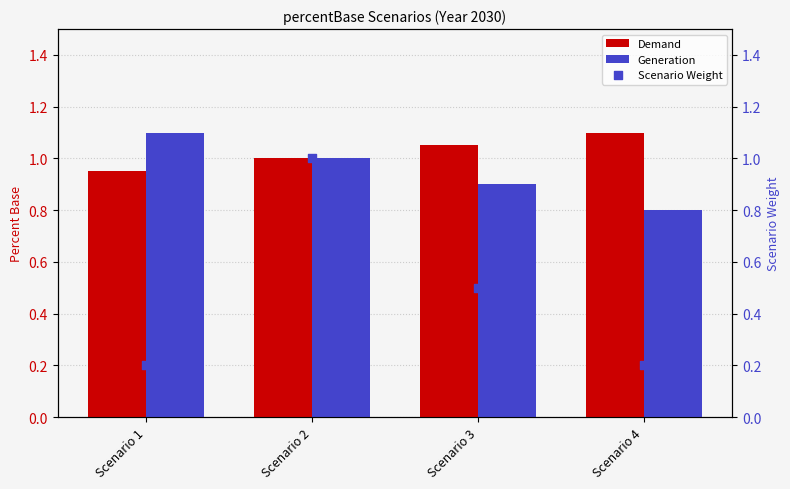

What are all the series names shown in the legend?

Demand, Generation, Scenario Weight